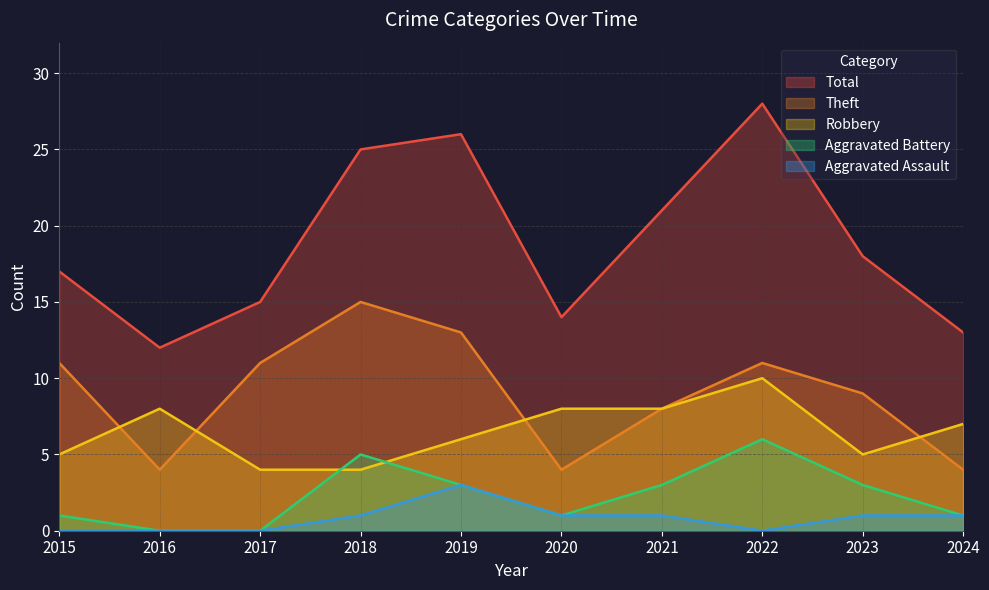

At 2021, list the series in order from largest to smallest.

Total, Robbery, Theft, Aggravated Battery, Aggravated Assault